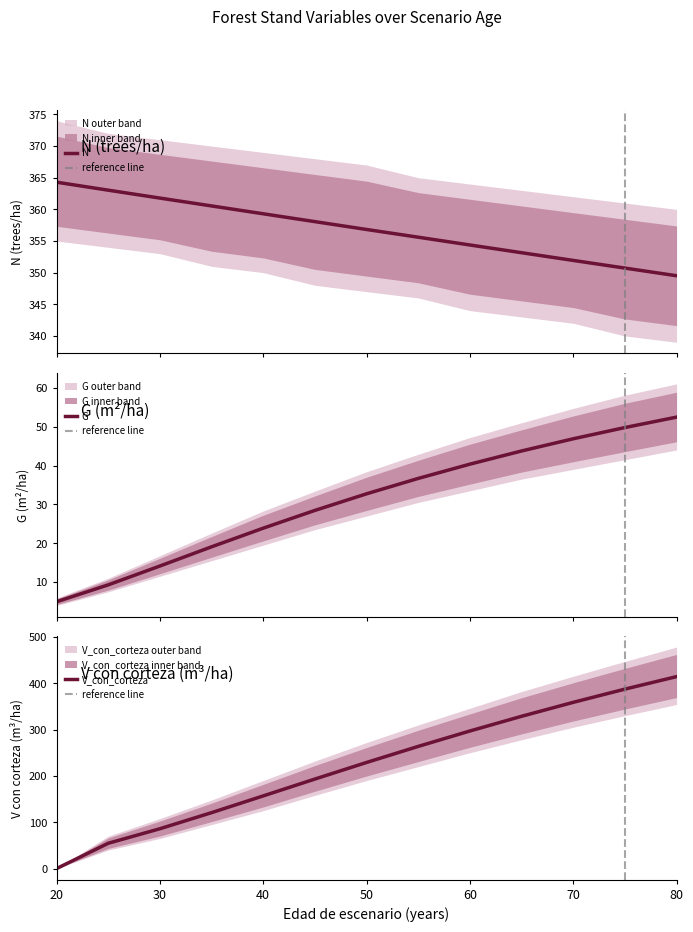

List the series in order of their overall mean, highest first.

N, V_con_corteza, G